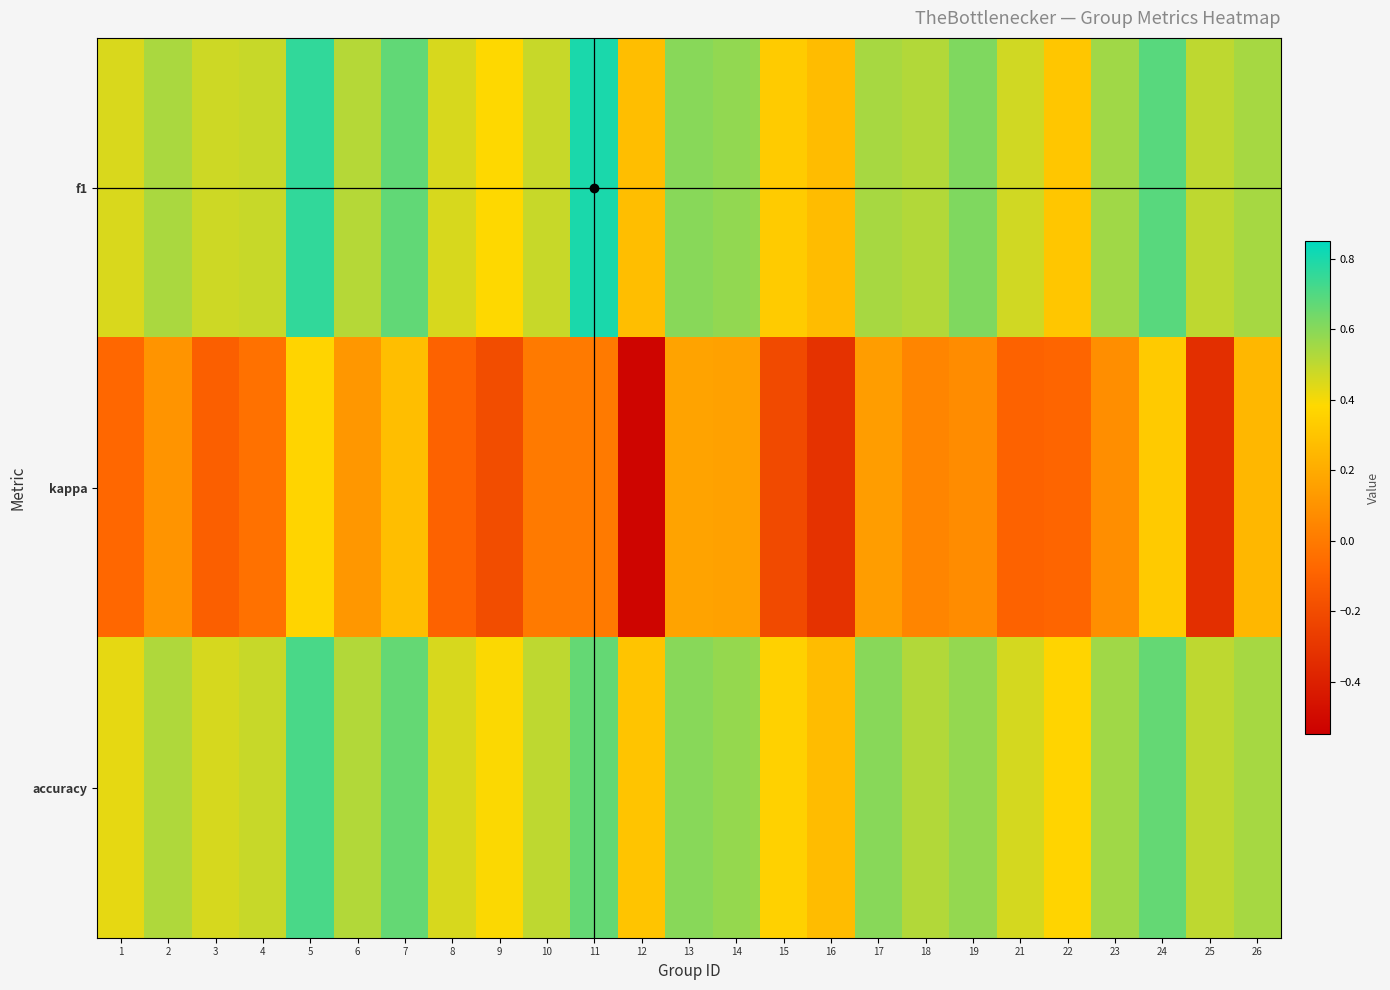

What is the total value across all series at 26?

1.3